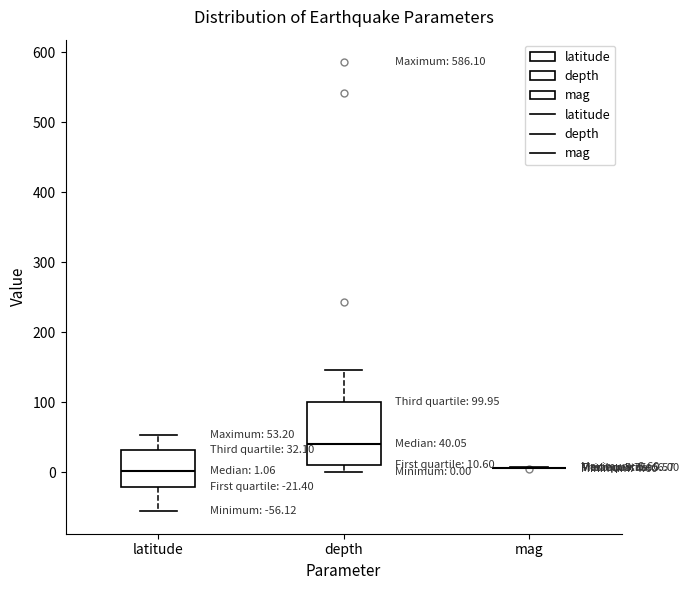

Which box is the tallest, from its lower edge to its upper edge?

depth